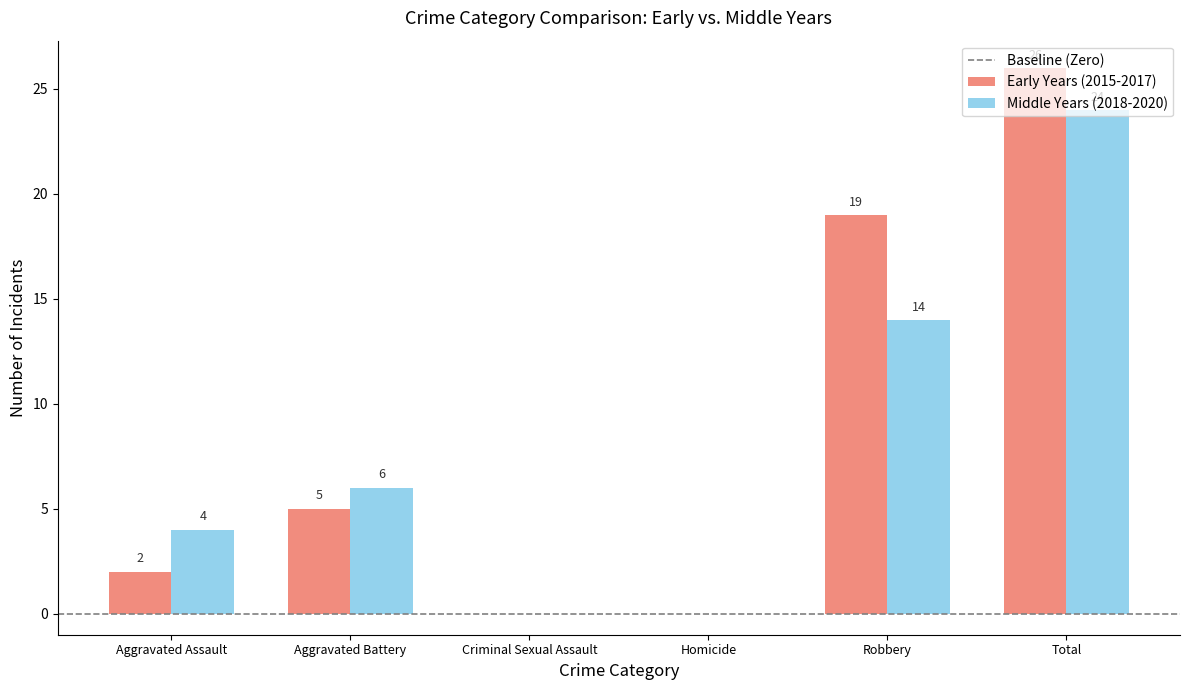

Reading left to right, transcribe all the data shown in this chart.

Early Years (2015-2017): 2	5	0	0	19	26
Middle Years (2018-2020): 4	6	0	0	14	24